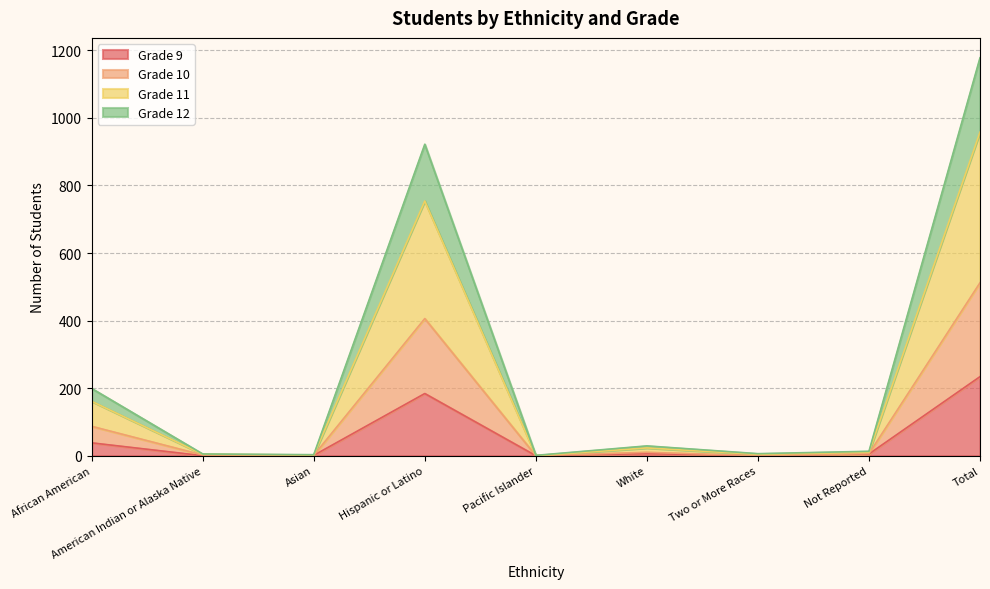

How many data points in Grade 11 are above 13?

4